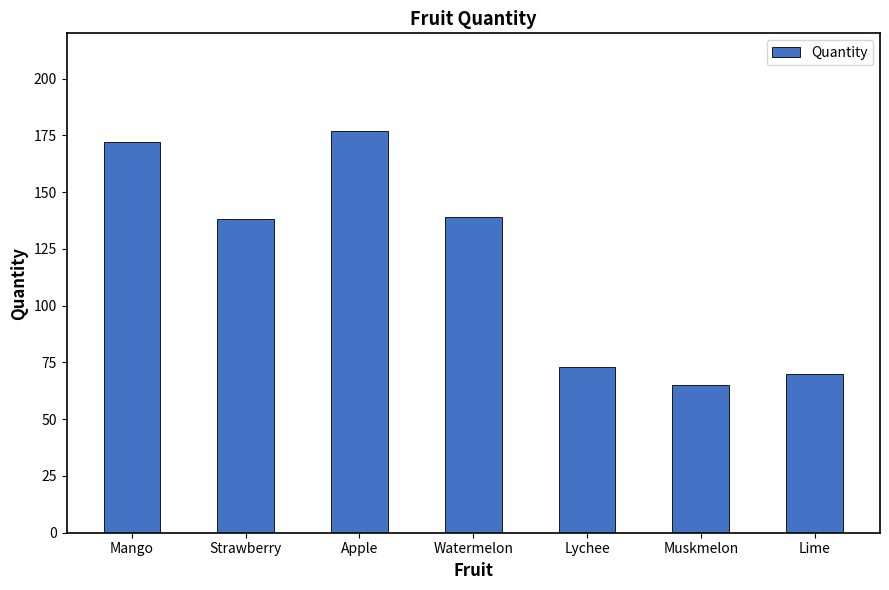

Reading left to right, list all the values displayed in this chart.

172	138	177	139	73	65	70